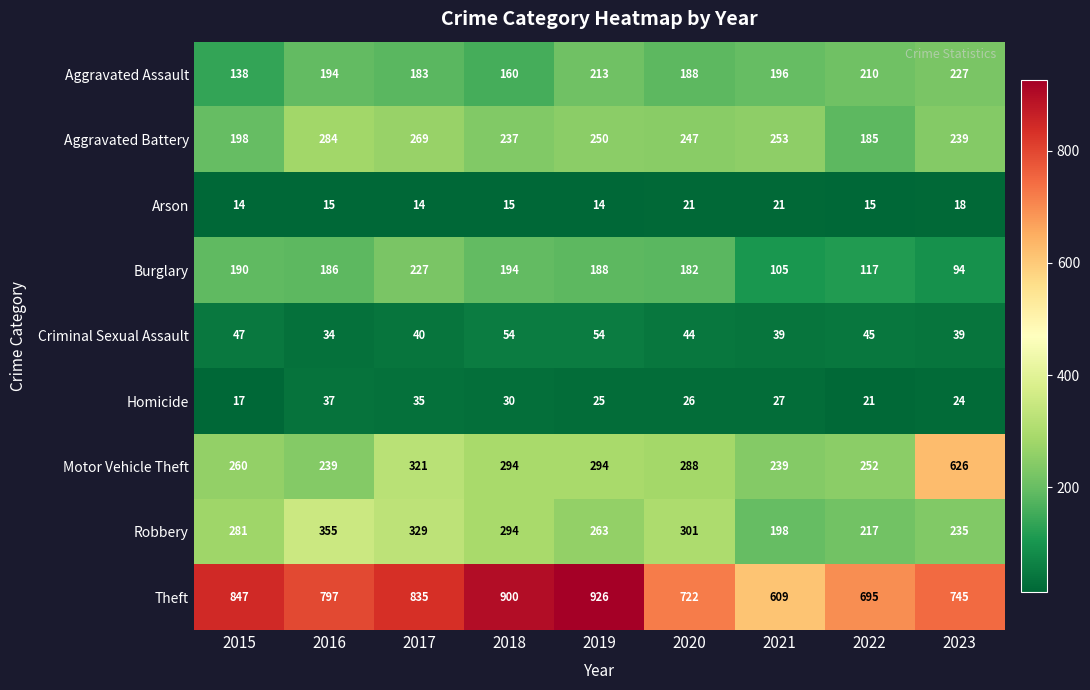

What is the spread (max minus min) of values at 2020?

701